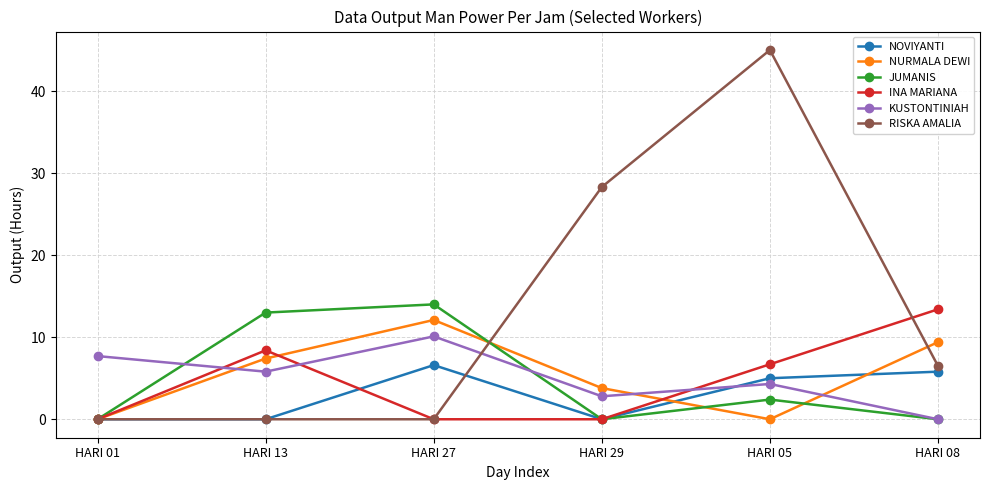

How many lines are shown in the chart?

6